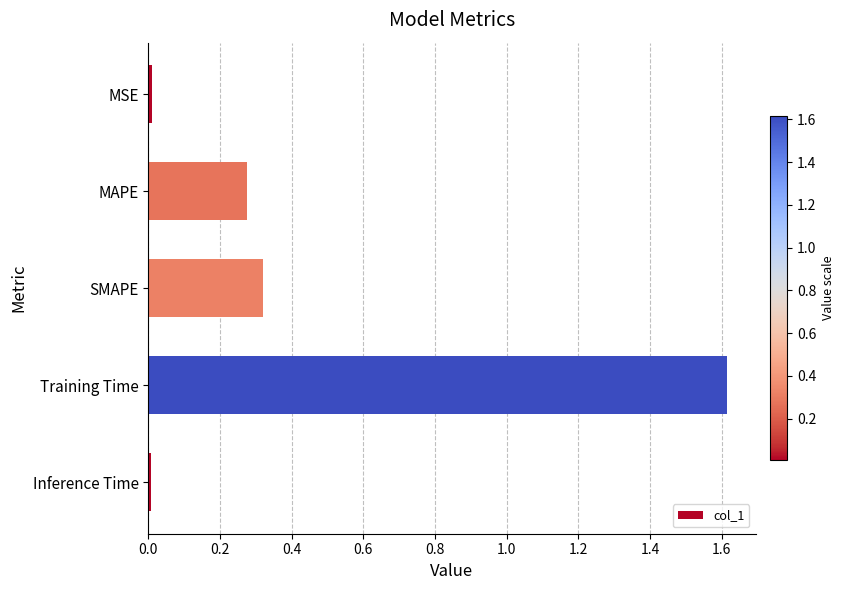

True or false: the data shows 0.5 at SMAPE.

False